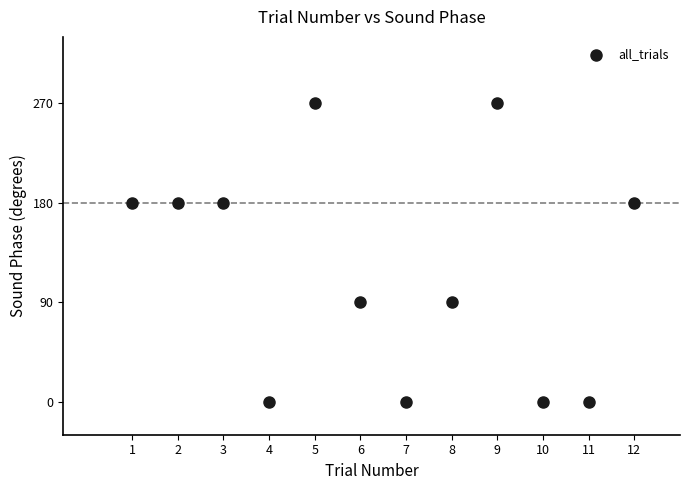

What is the average X value?

6